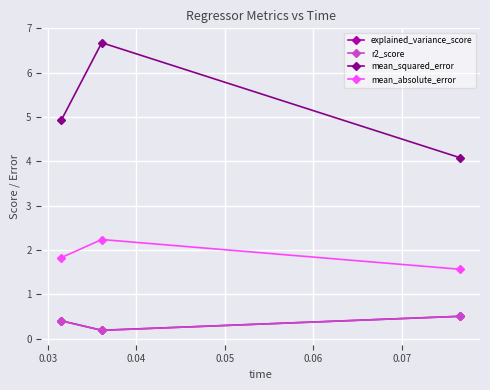

Which series has the largest range (max minus min)?

mean_squared_error